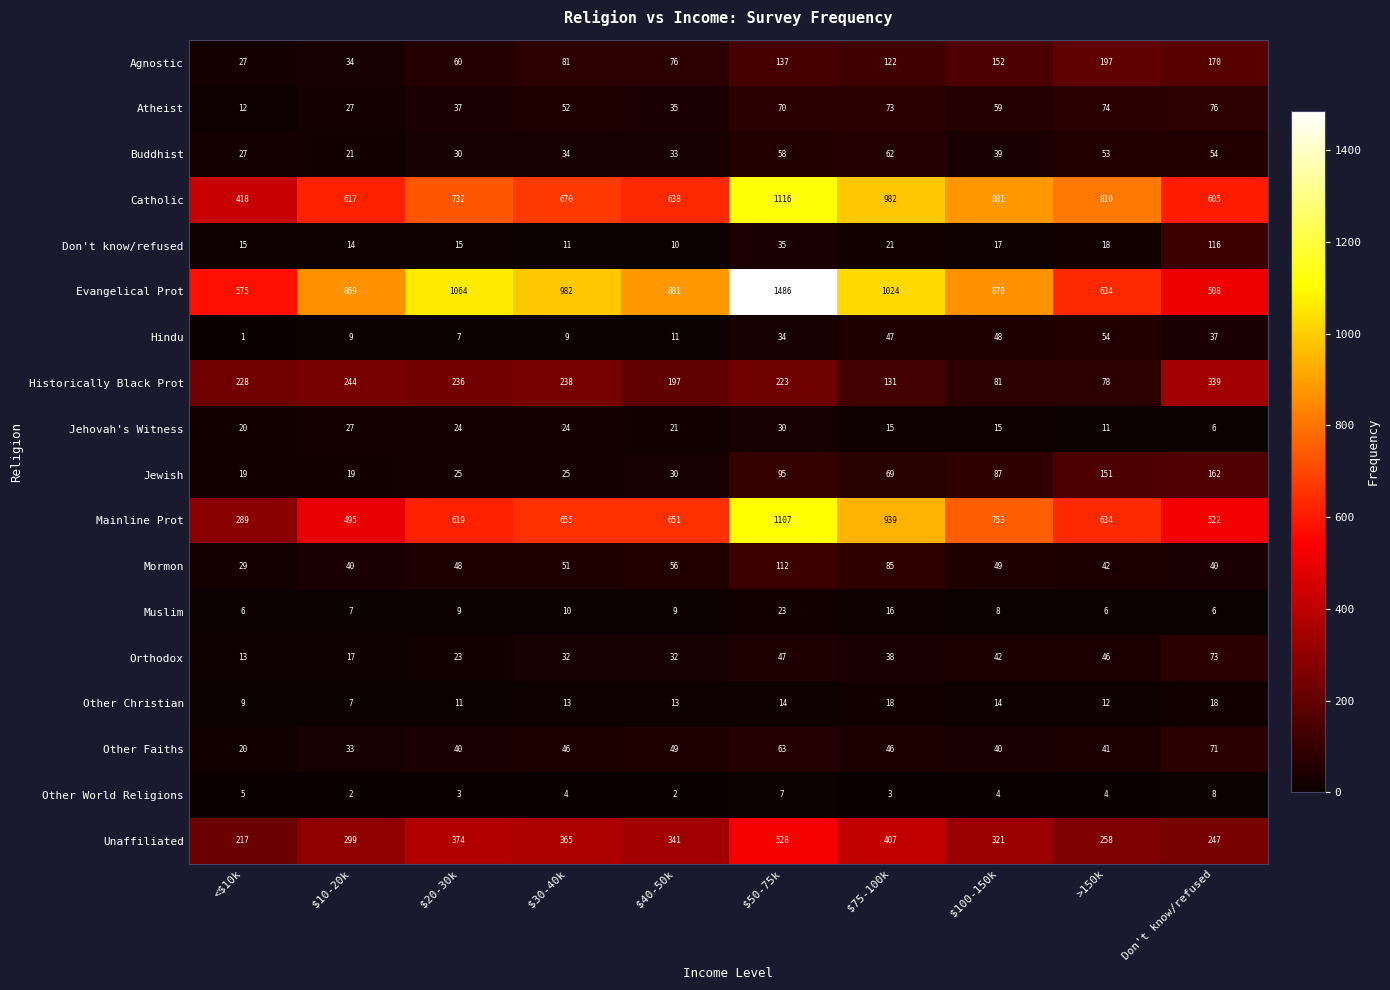

What value does the Don't know/refused series have at <$10k?

15